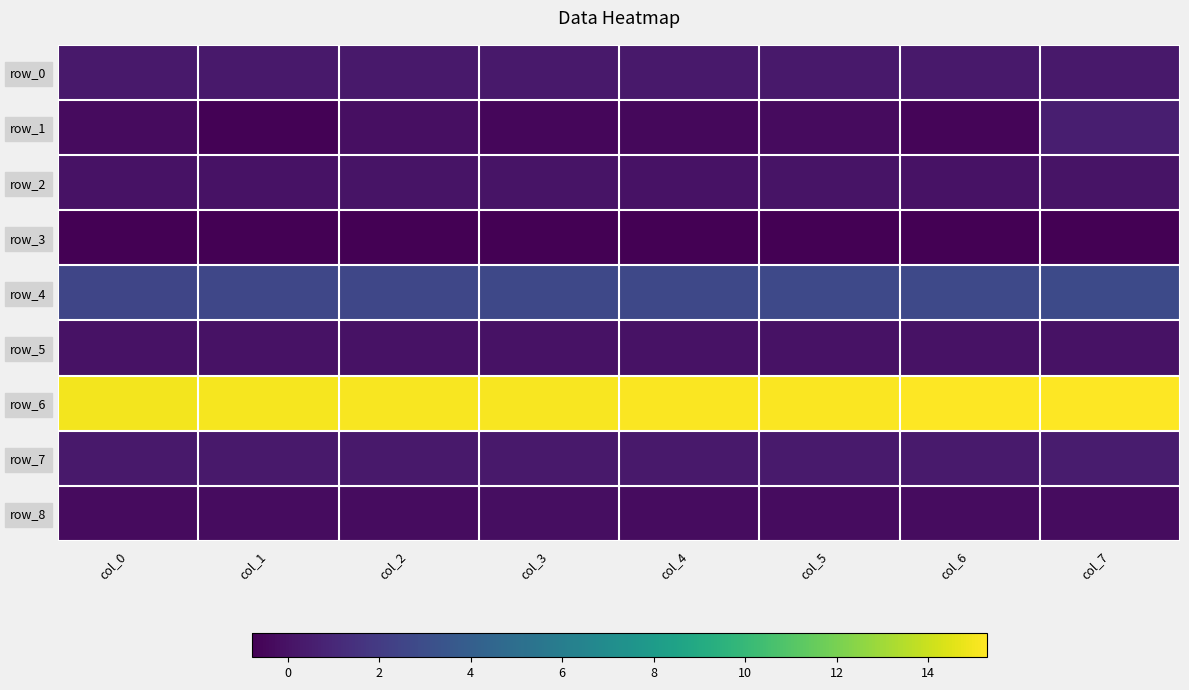

Between col_2 and col_3, which is larger?

col_2